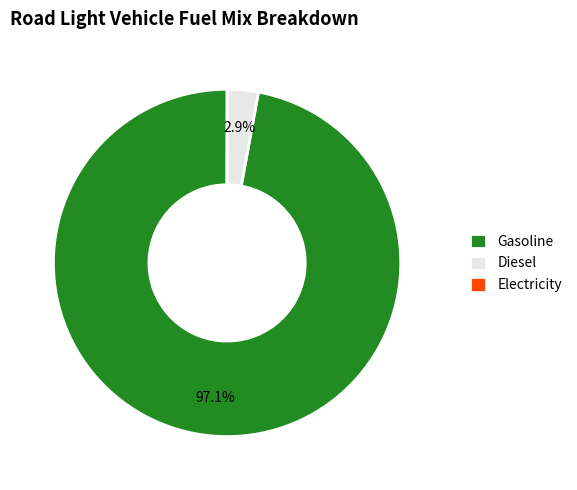

Is the sum of Gasoline and Diesel greater than half?

Yes